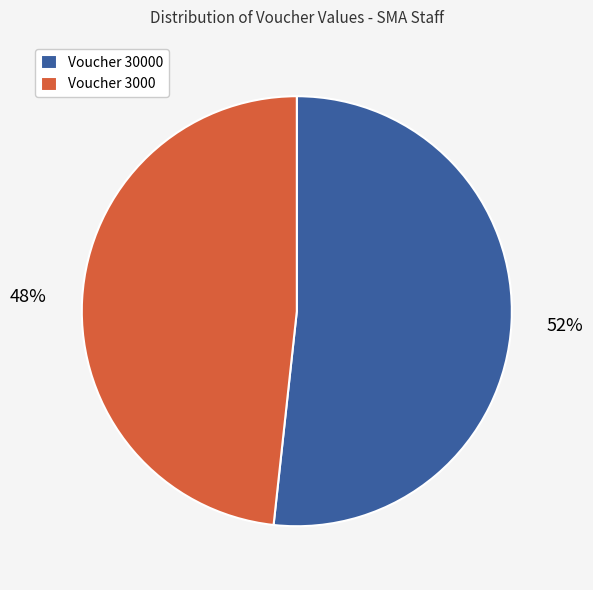

What percentage is the Voucher 3000 slice, to the nearest percent?

48%